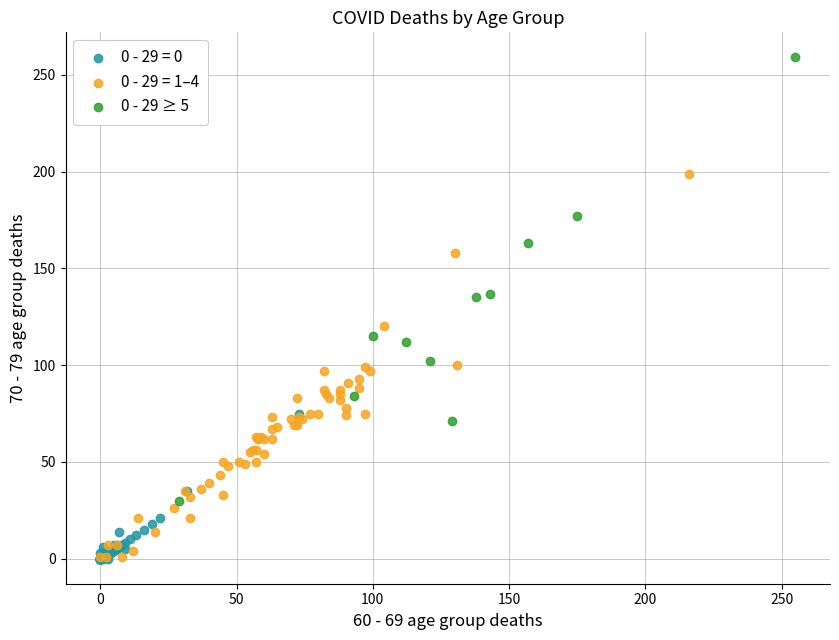

Which series reaches the maximum Y coordinate?

0 - 29 ≥ 5